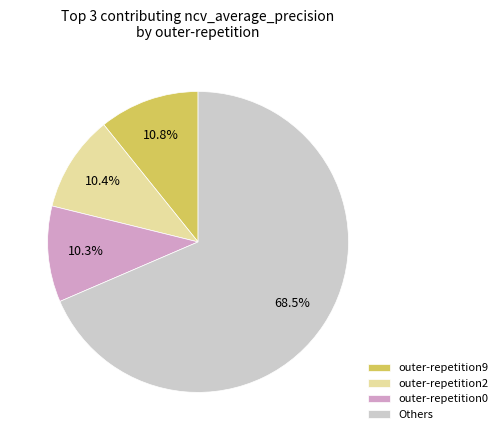

What is the largest slice in the pie chart?

Others